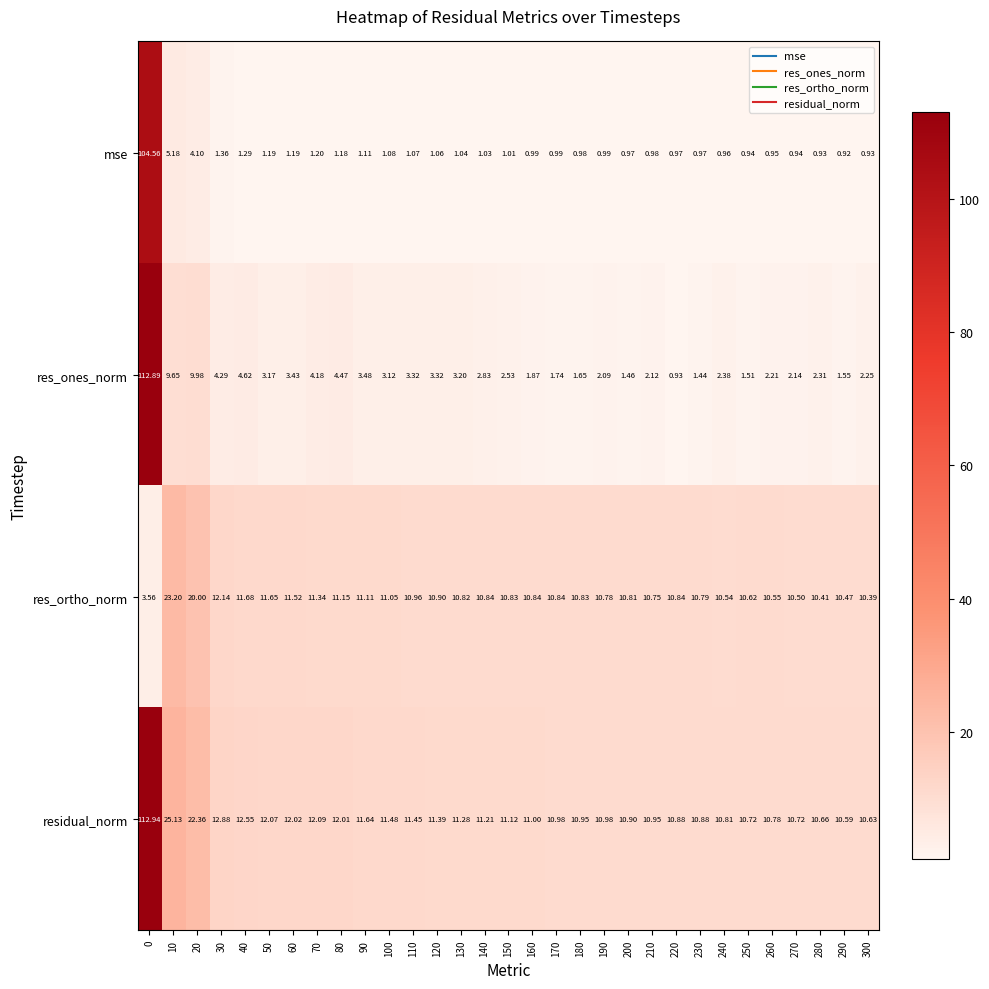

Which category has the lowest value across all series?

290